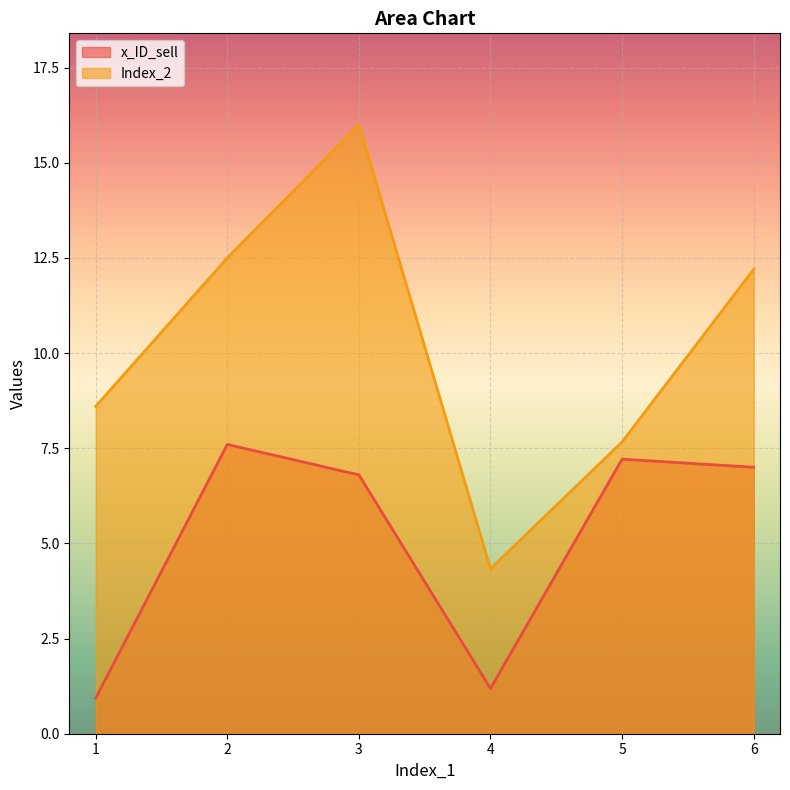

At which category does x_ID_sell reach its first local valley?

4